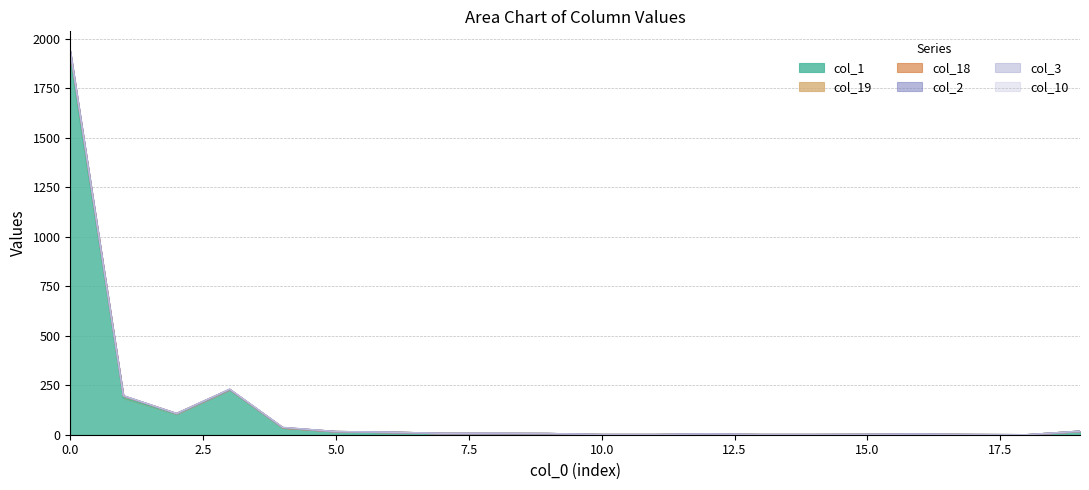

What is the difference between the highest and lowest values at 0?

16